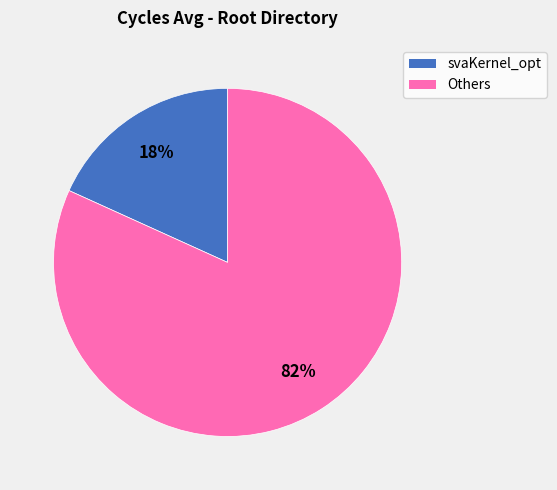

Is there a majority slice in this chart?

Yes